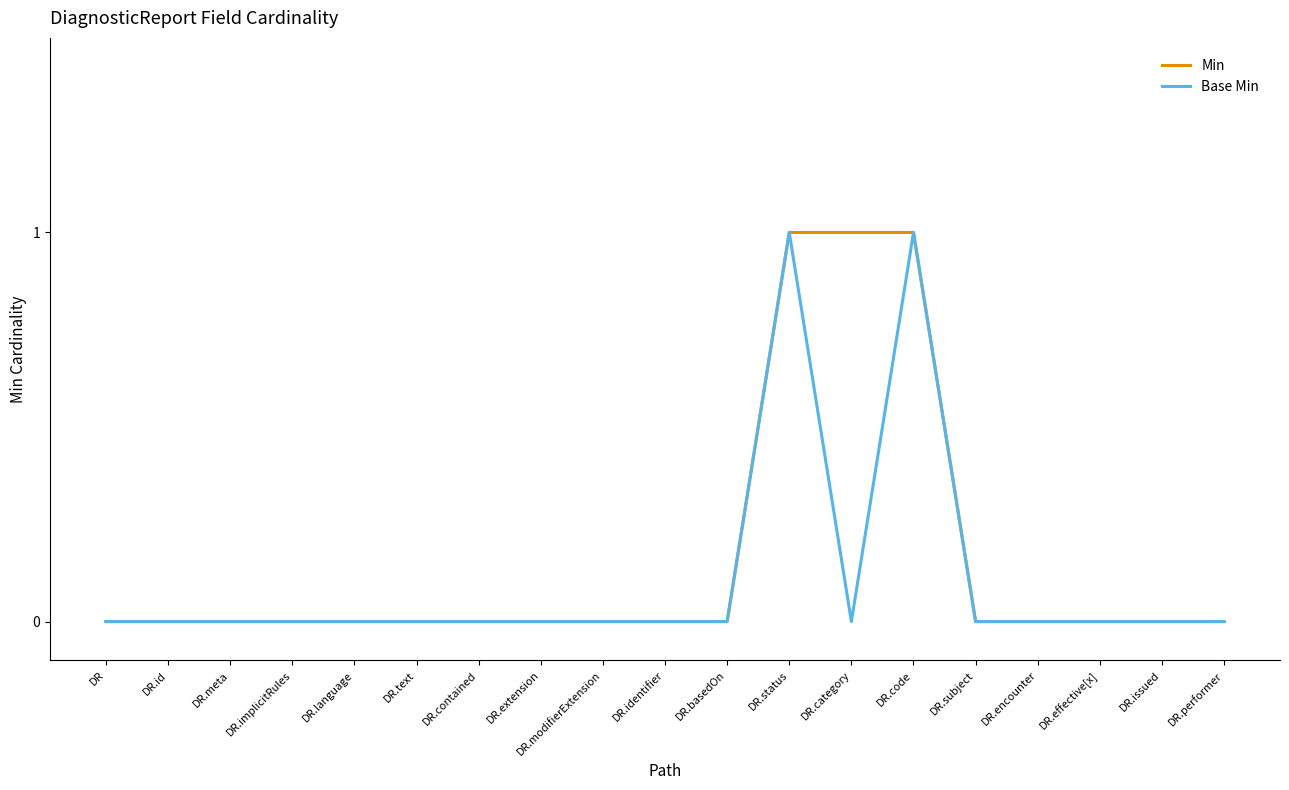

What position from the right is DR.implicitRules?

16